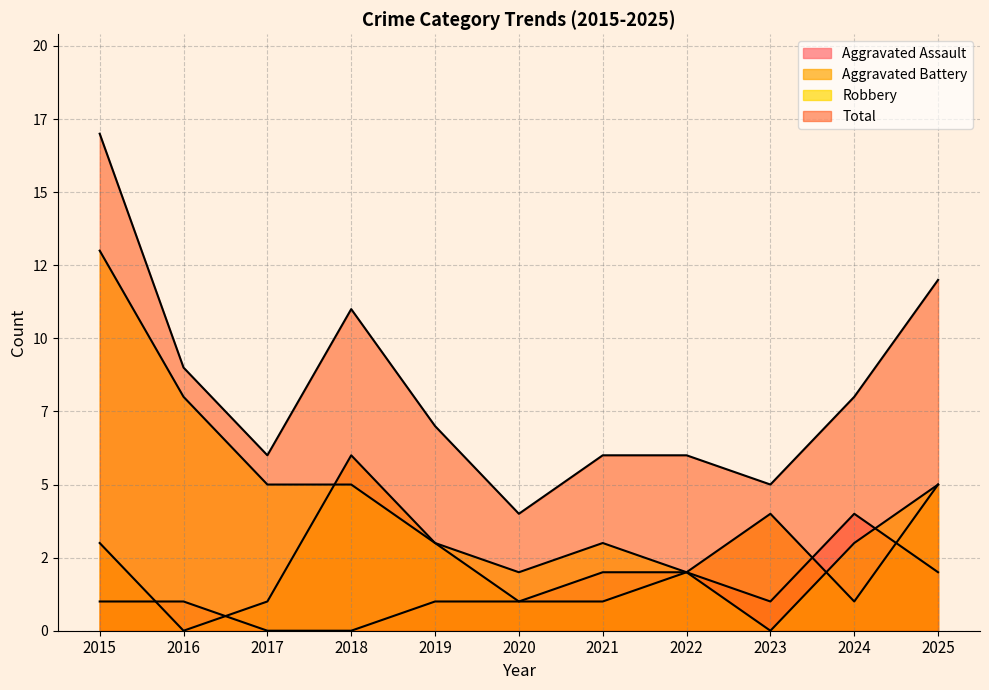

How many Aggravated Assault values are between 1 and 2?

8